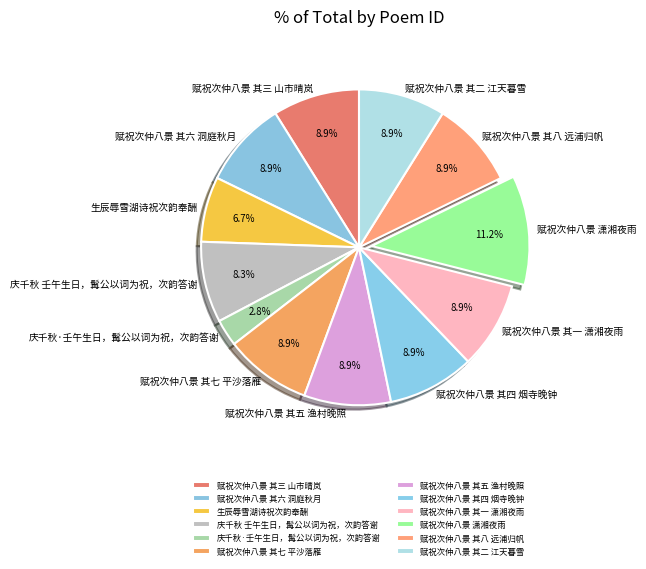

How many slices are in this pie chart?

12